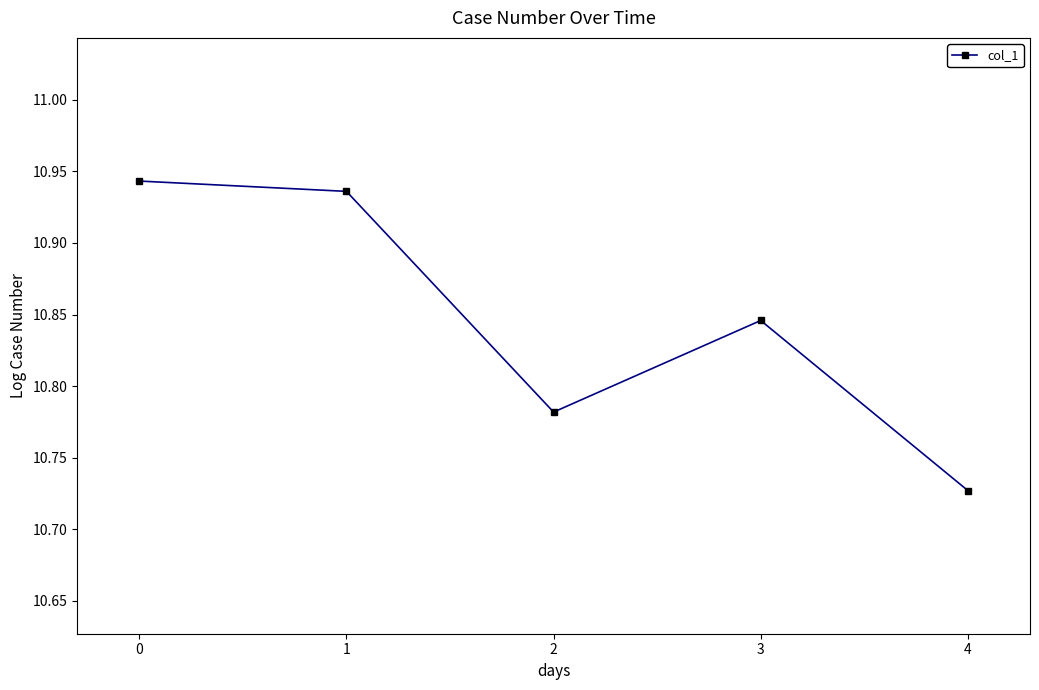

How many values are between 10 and 11?

5